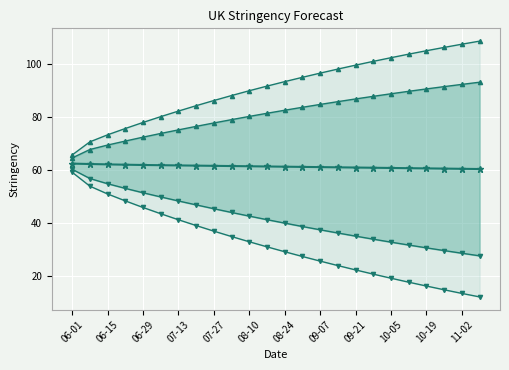

At how many categories does at least one series exceed 27?

24